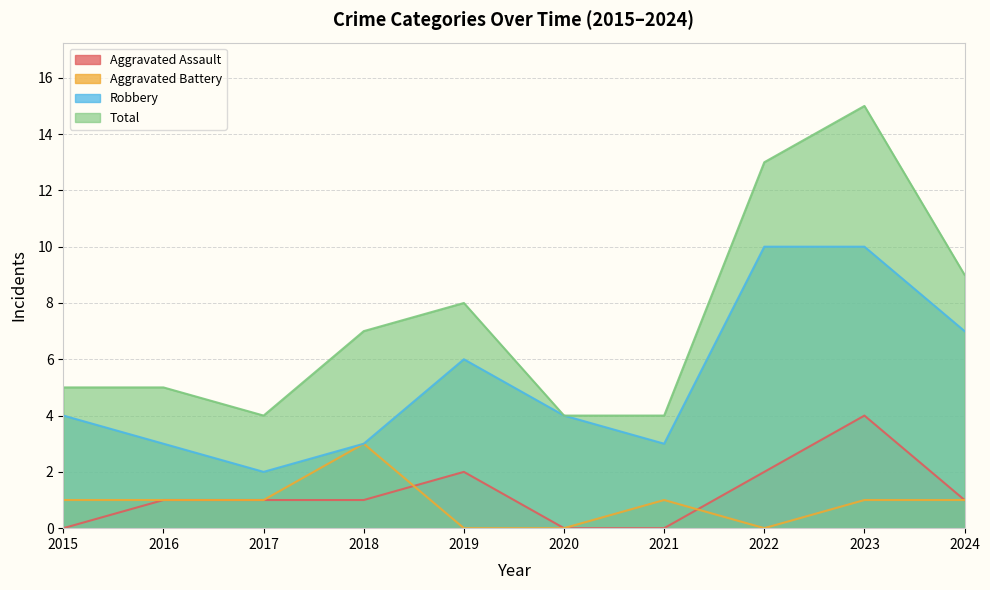

At which category is the sum across all series the highest?

2023